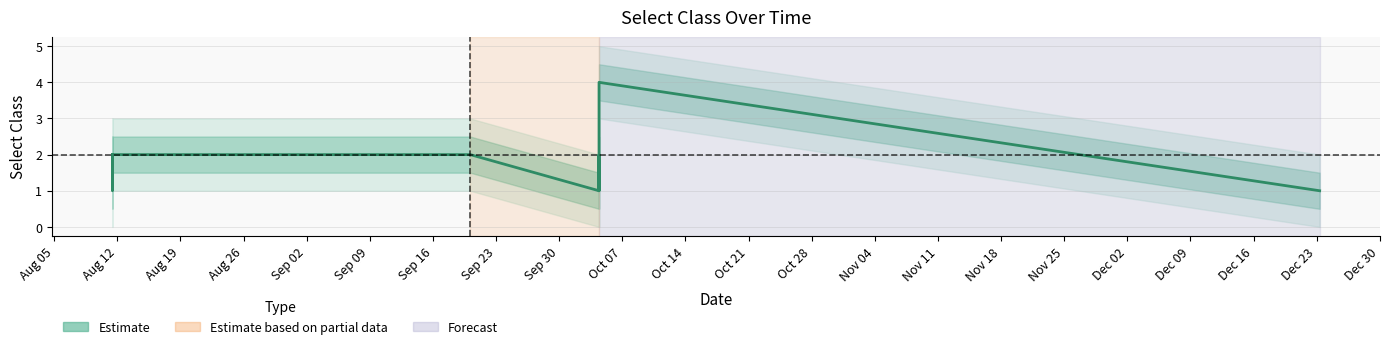

Which label corresponds to the largest value in the chart?

Oct 07